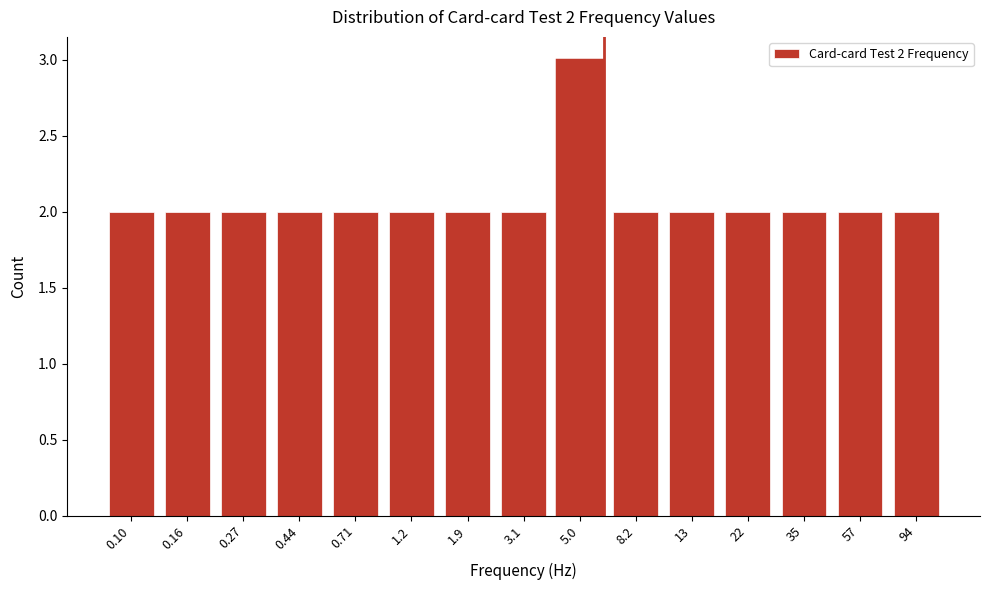

Reading left to right, transcribe all the data shown in this chart.

2	2	2	2	2	2	2	2	3	2	2	2	2	2	2